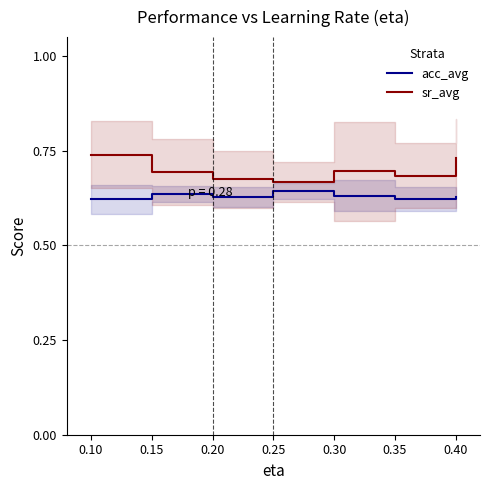

Is it true that sr_avg equals 0.2 at 0.20?

False